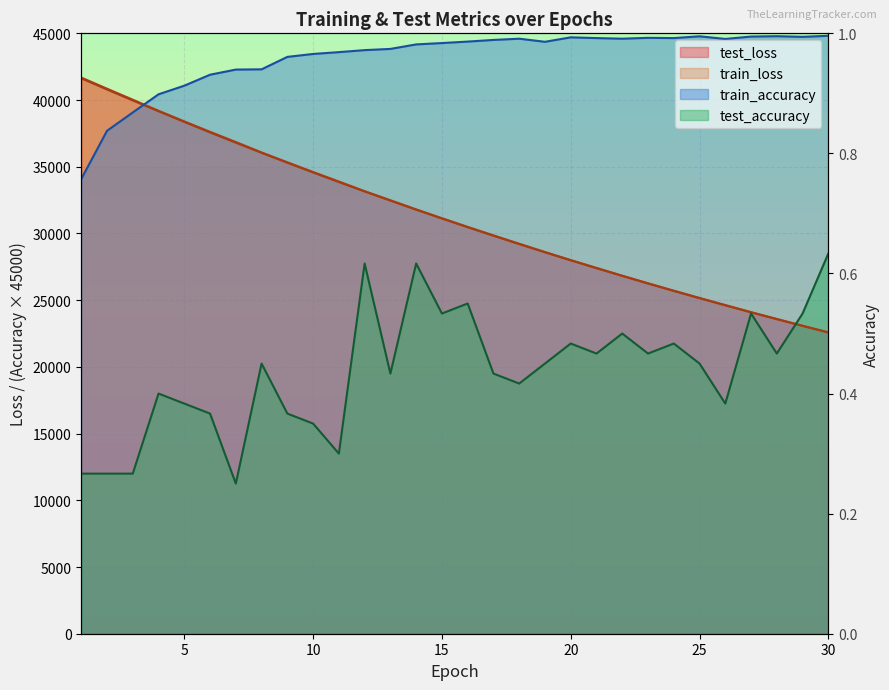

Which series ends up on top after the final intersection of test_accuracy and test_loss?

test_accuracy